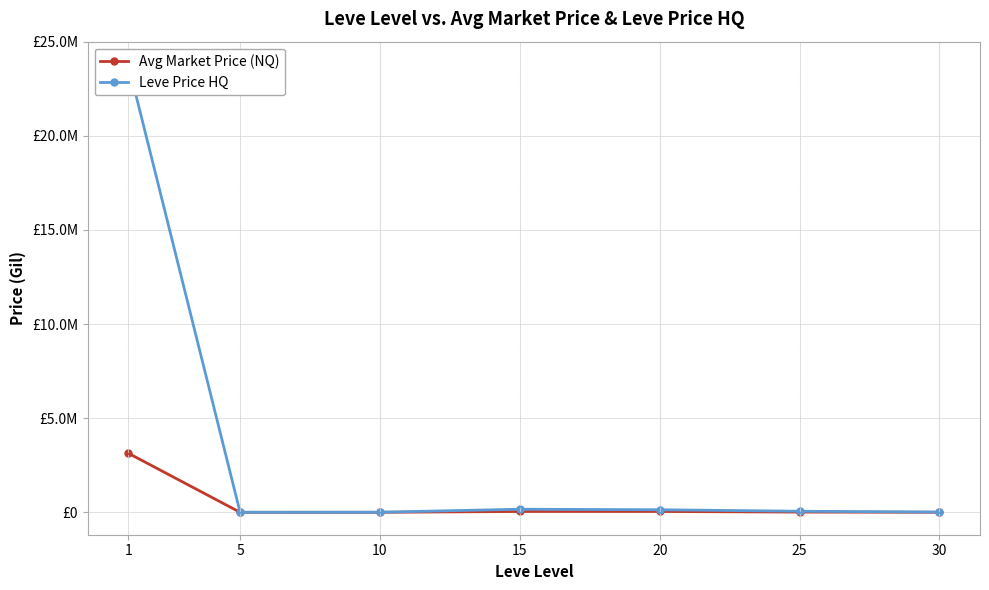

What is the value of the Leve Price HQ point at the 3rd from the left?

5296.0